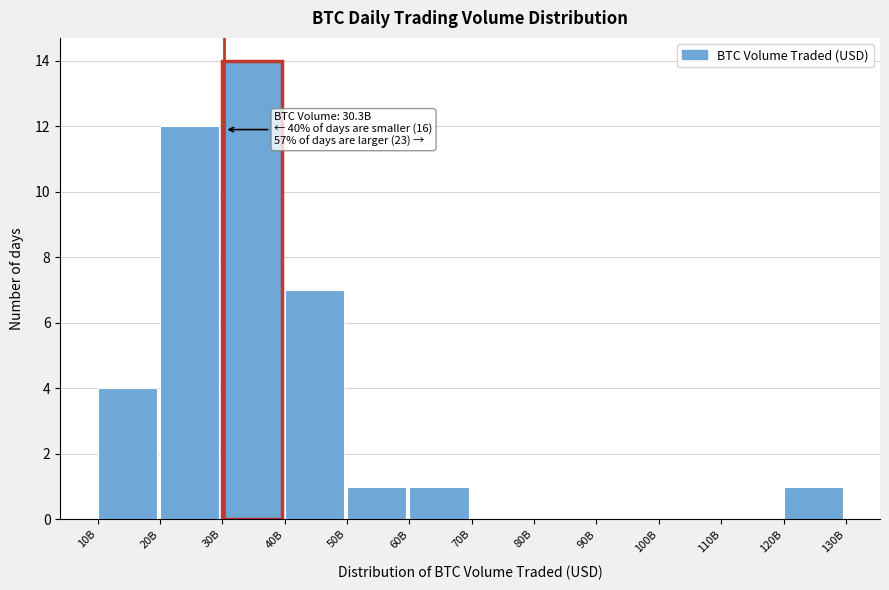

Reading right to left, extract all data points from this chart.

120B=1	110B=0	100B=0	90B=0	80B=0	70B=0	60B=1	50B=1	40B=7	30B=14	20B=12	10B=4